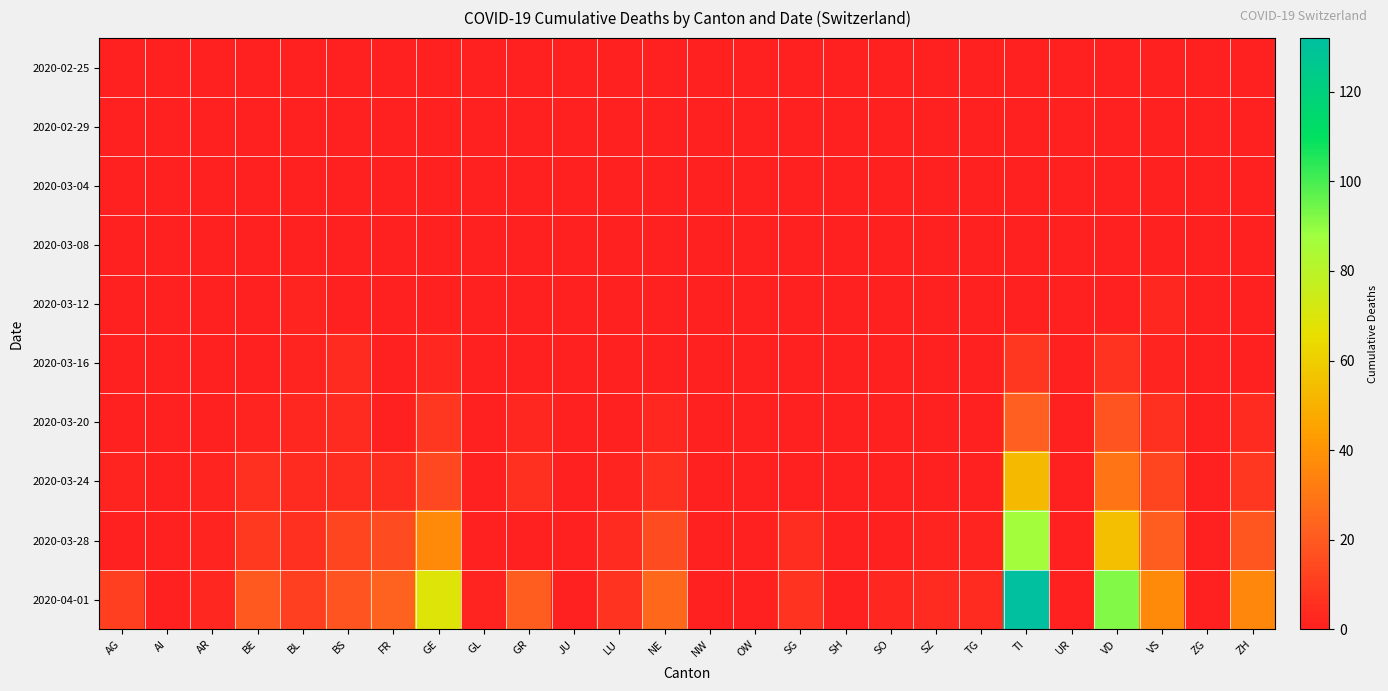

Rank the series by their maximum value, from lowest to highest.

2020-02-25, 2020-02-29, 2020-03-04, 2020-03-08, 2020-03-12, 2020-03-16, 2020-03-20, 2020-03-24, 2020-03-28, 2020-04-01